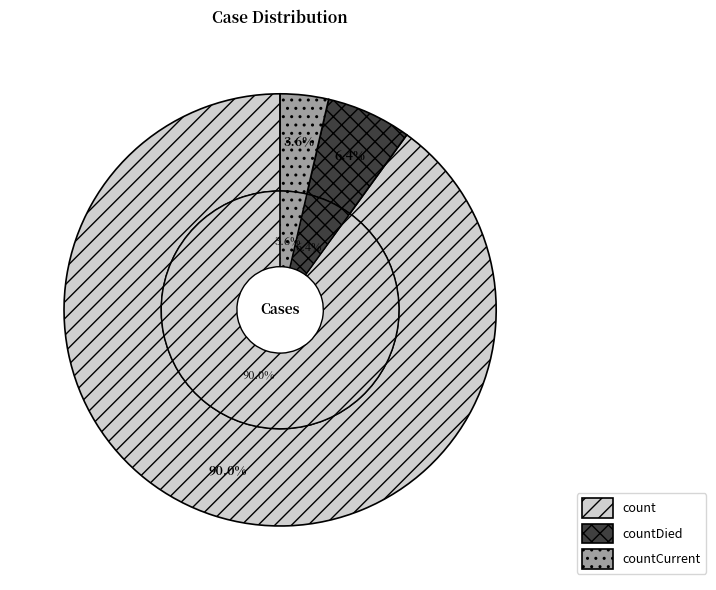

What is the change in value from count to countCurrent?

-12785